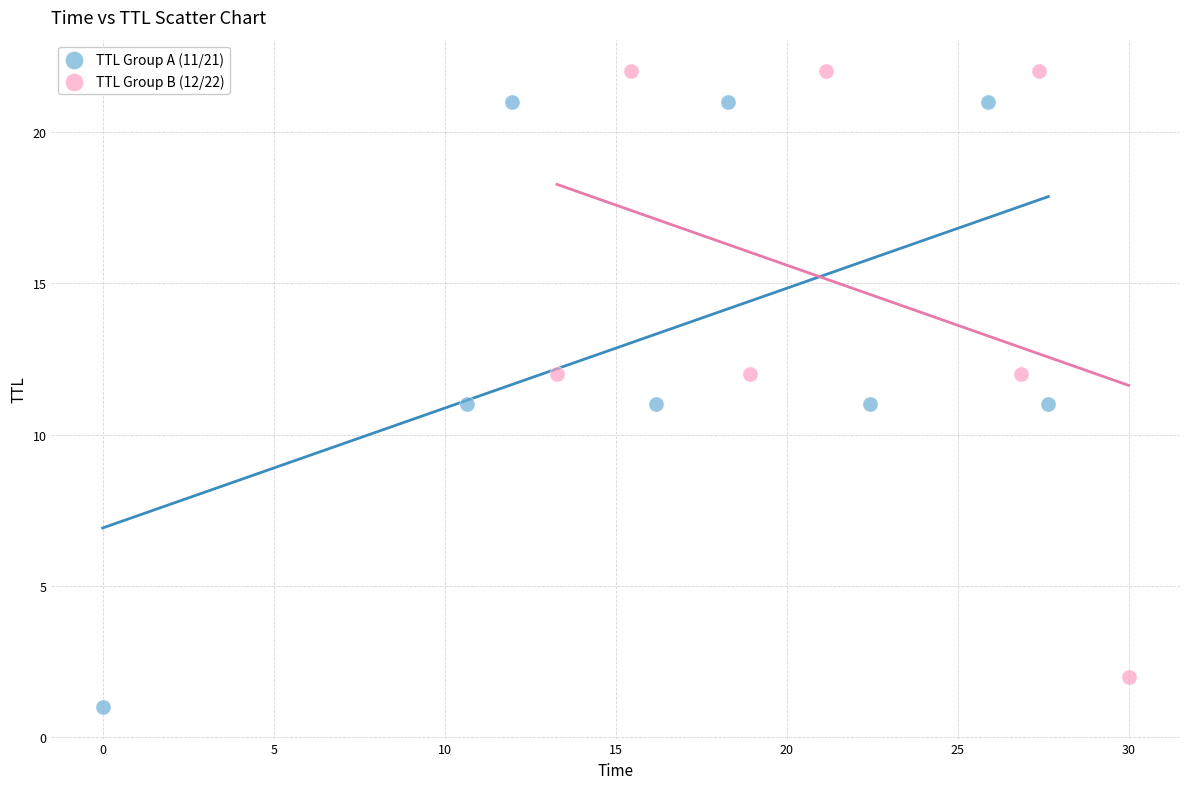

Which series contains the highest Y value?

TTL Group B (12/22)